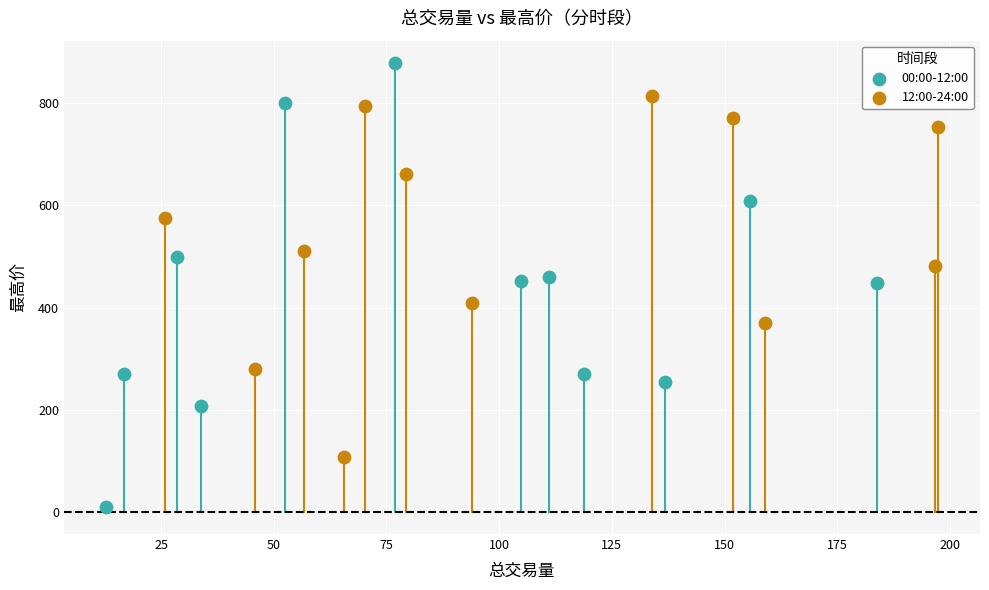

Which series has the largest Y range (max minus min)?

00:00-12:00